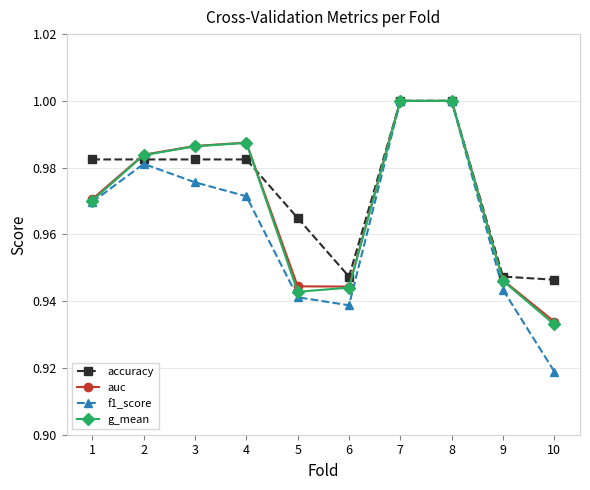

Where is g_mean nearest to the value 0?

10